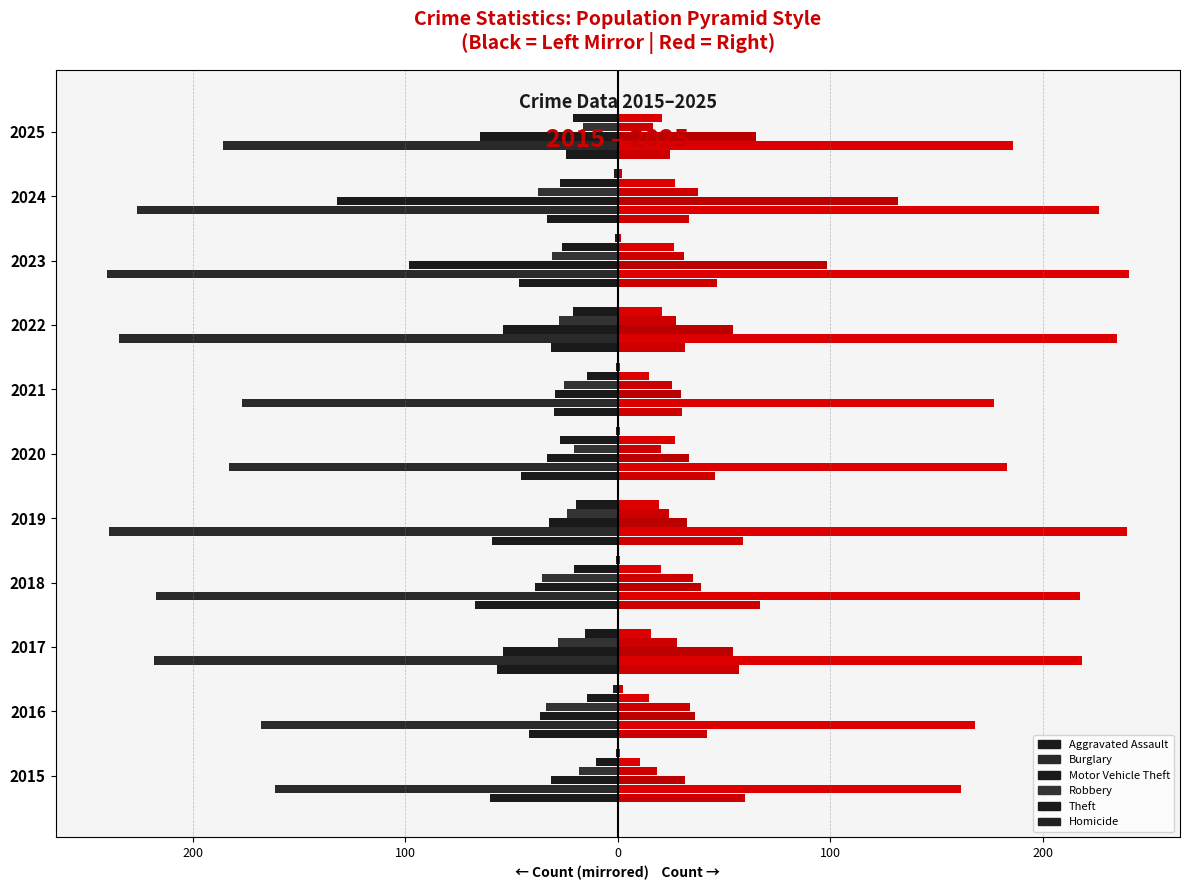

What are all the series names shown in the legend?

Aggravated Assault, Burglary, Motor Vehicle Theft, Robbery, Theft, Homicide